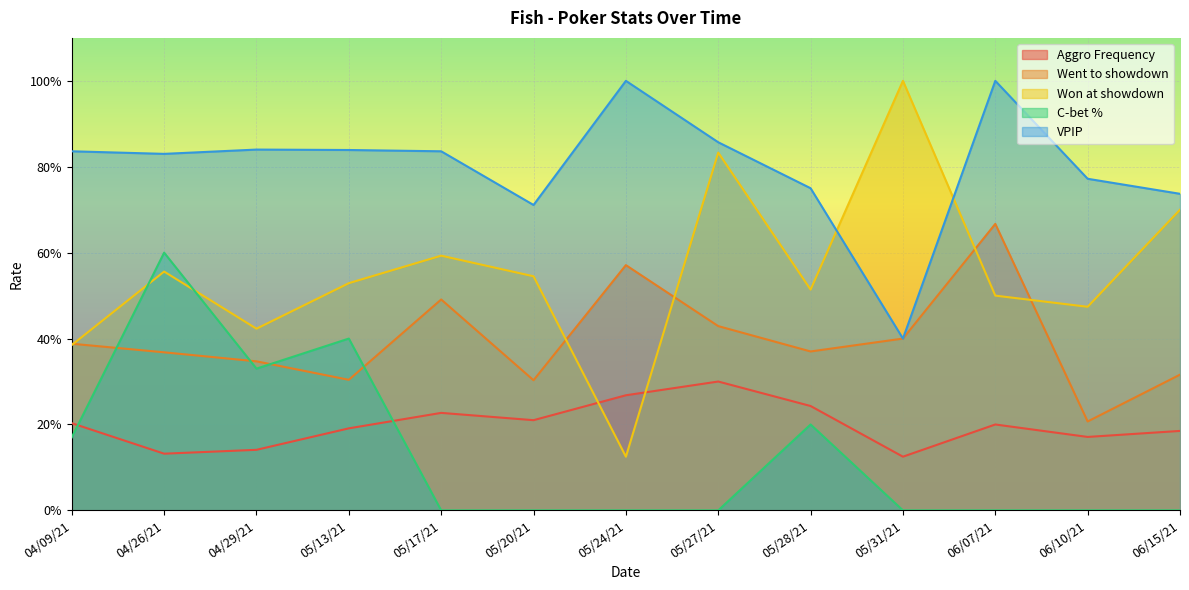

What value does the Went to showdown series have at 05/24/21?

0.6